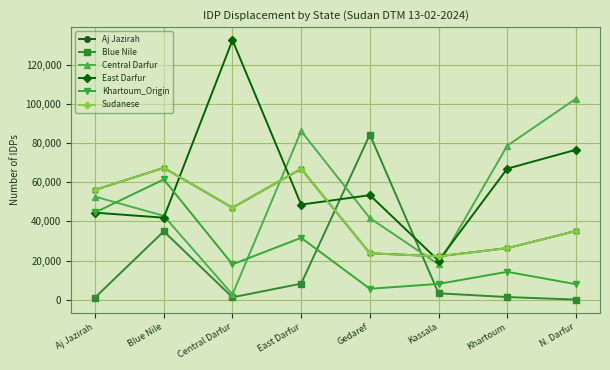

Is this an area chart (filled region under the line)?

No